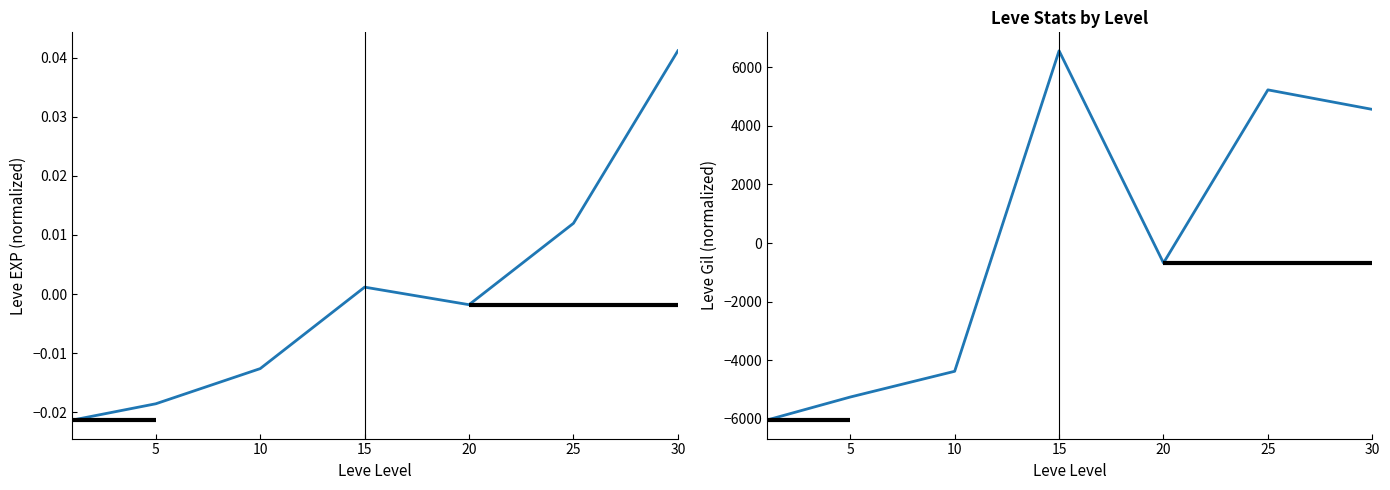

Which series has the largest total across all categories?

Leve EXP